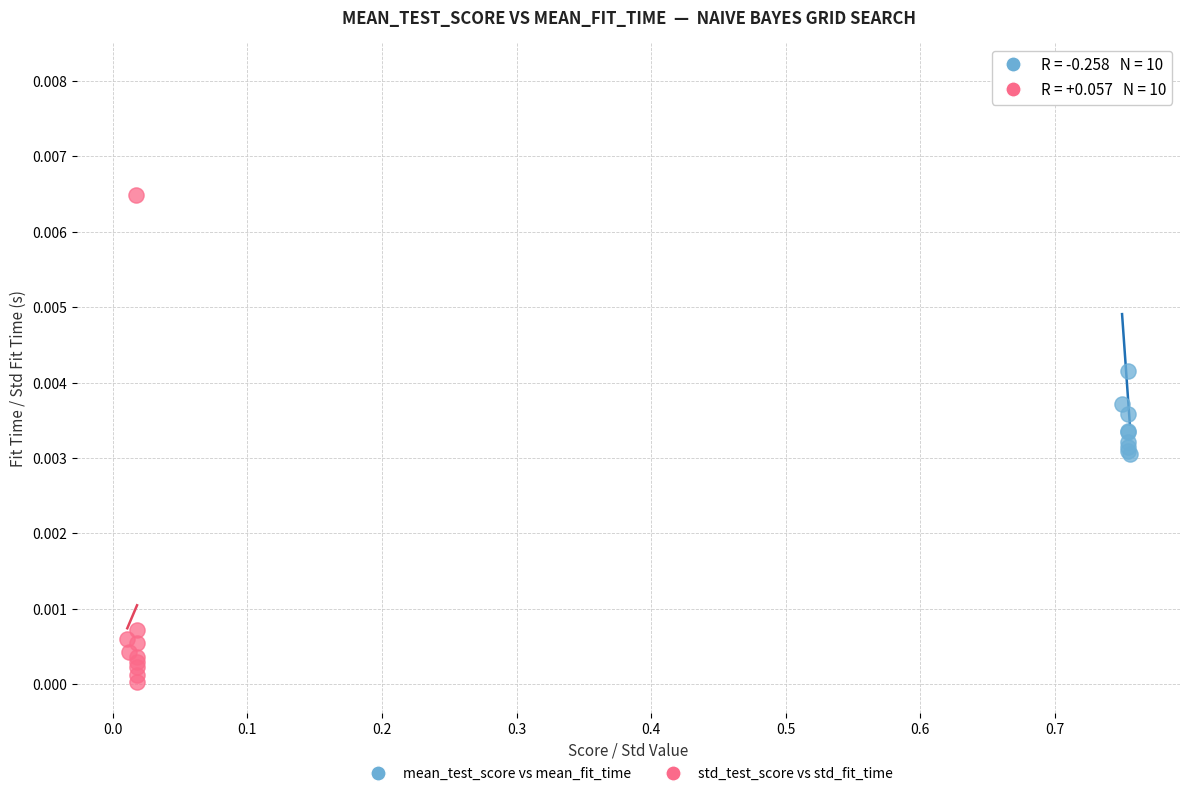

Which series has the widest spread of Y values?

std_test_score vs std_fit_time